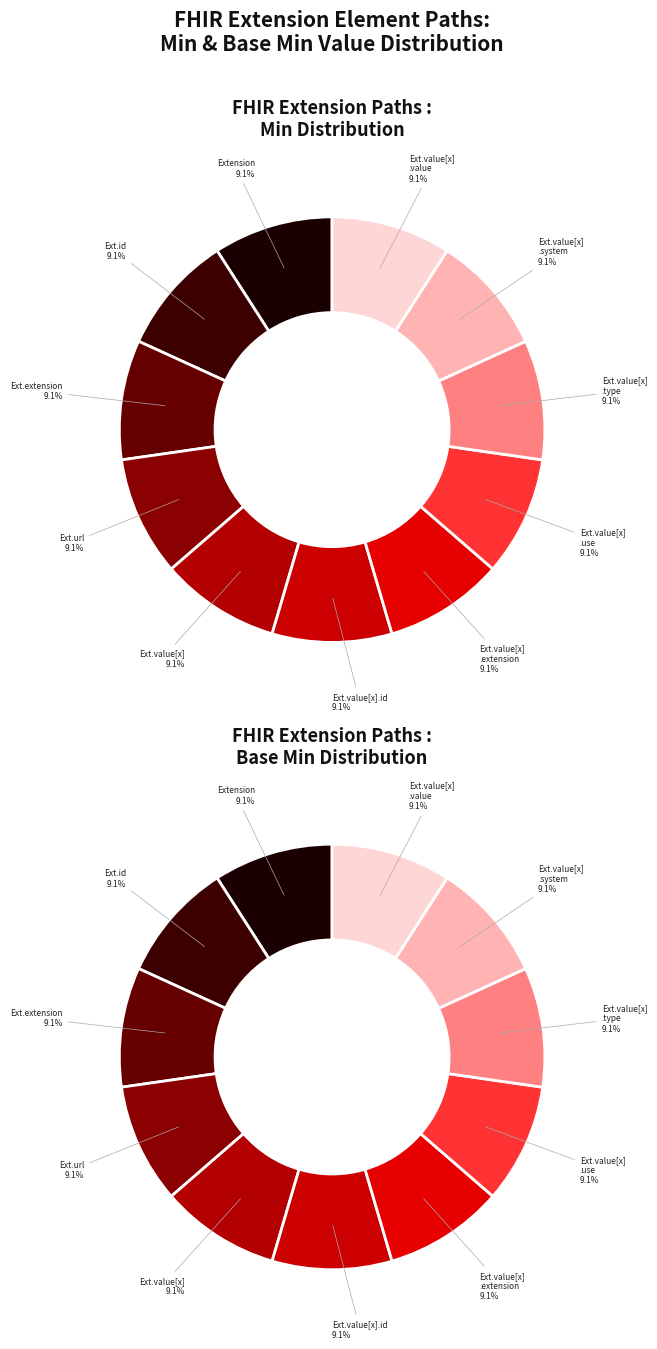

What is the largest slice in the pie chart?

Extension.url